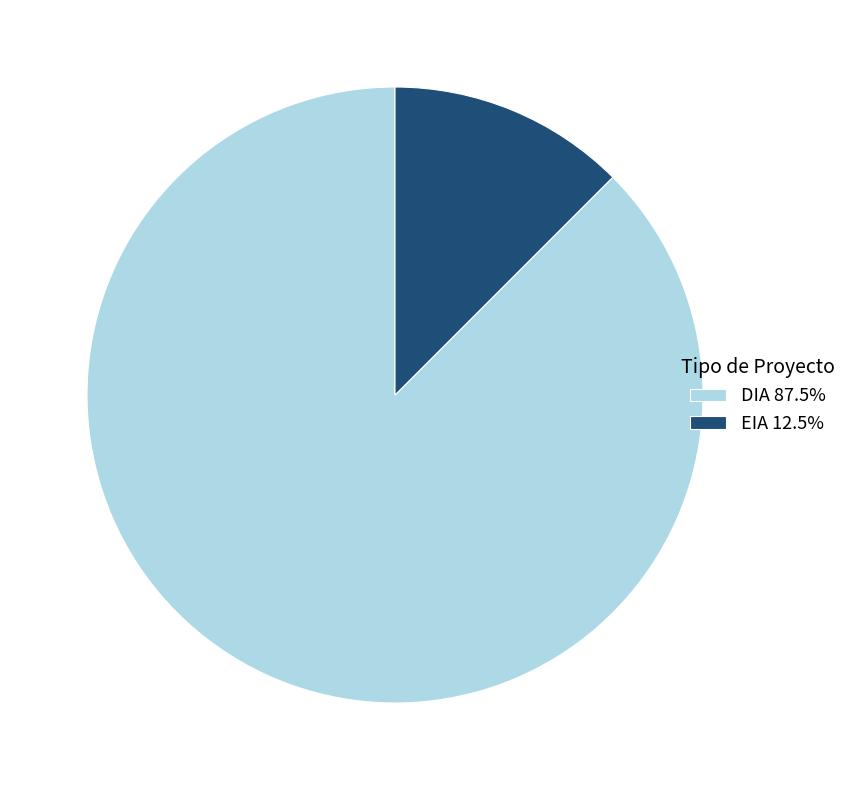

Which category has the smallest portion of the pie?

EIA